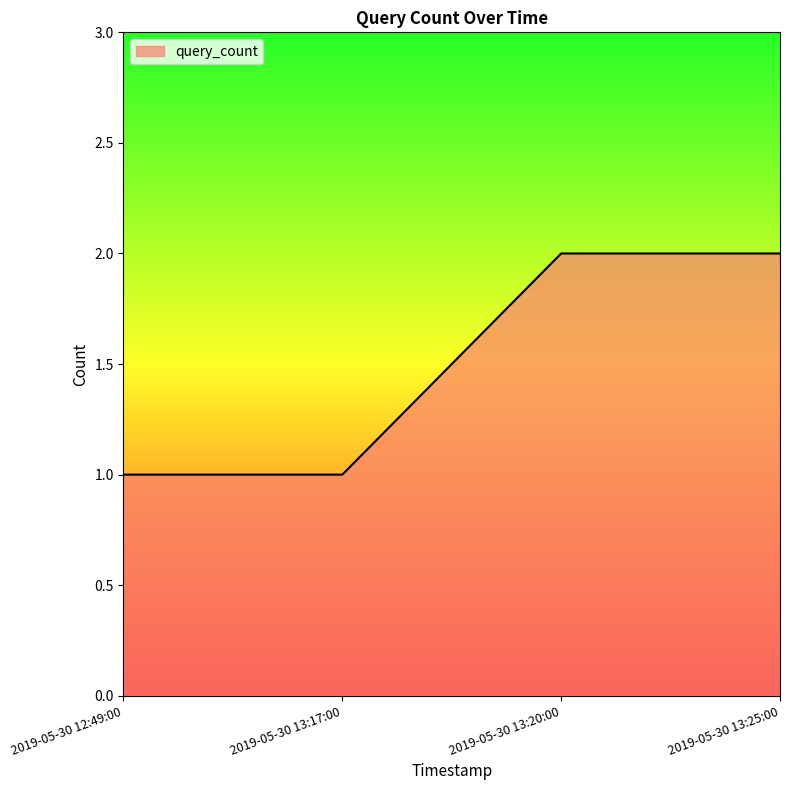

Which has a higher value, 2019-05-30 13:20:00 or 2019-05-30 12:49:00?

2019-05-30 13:20:00